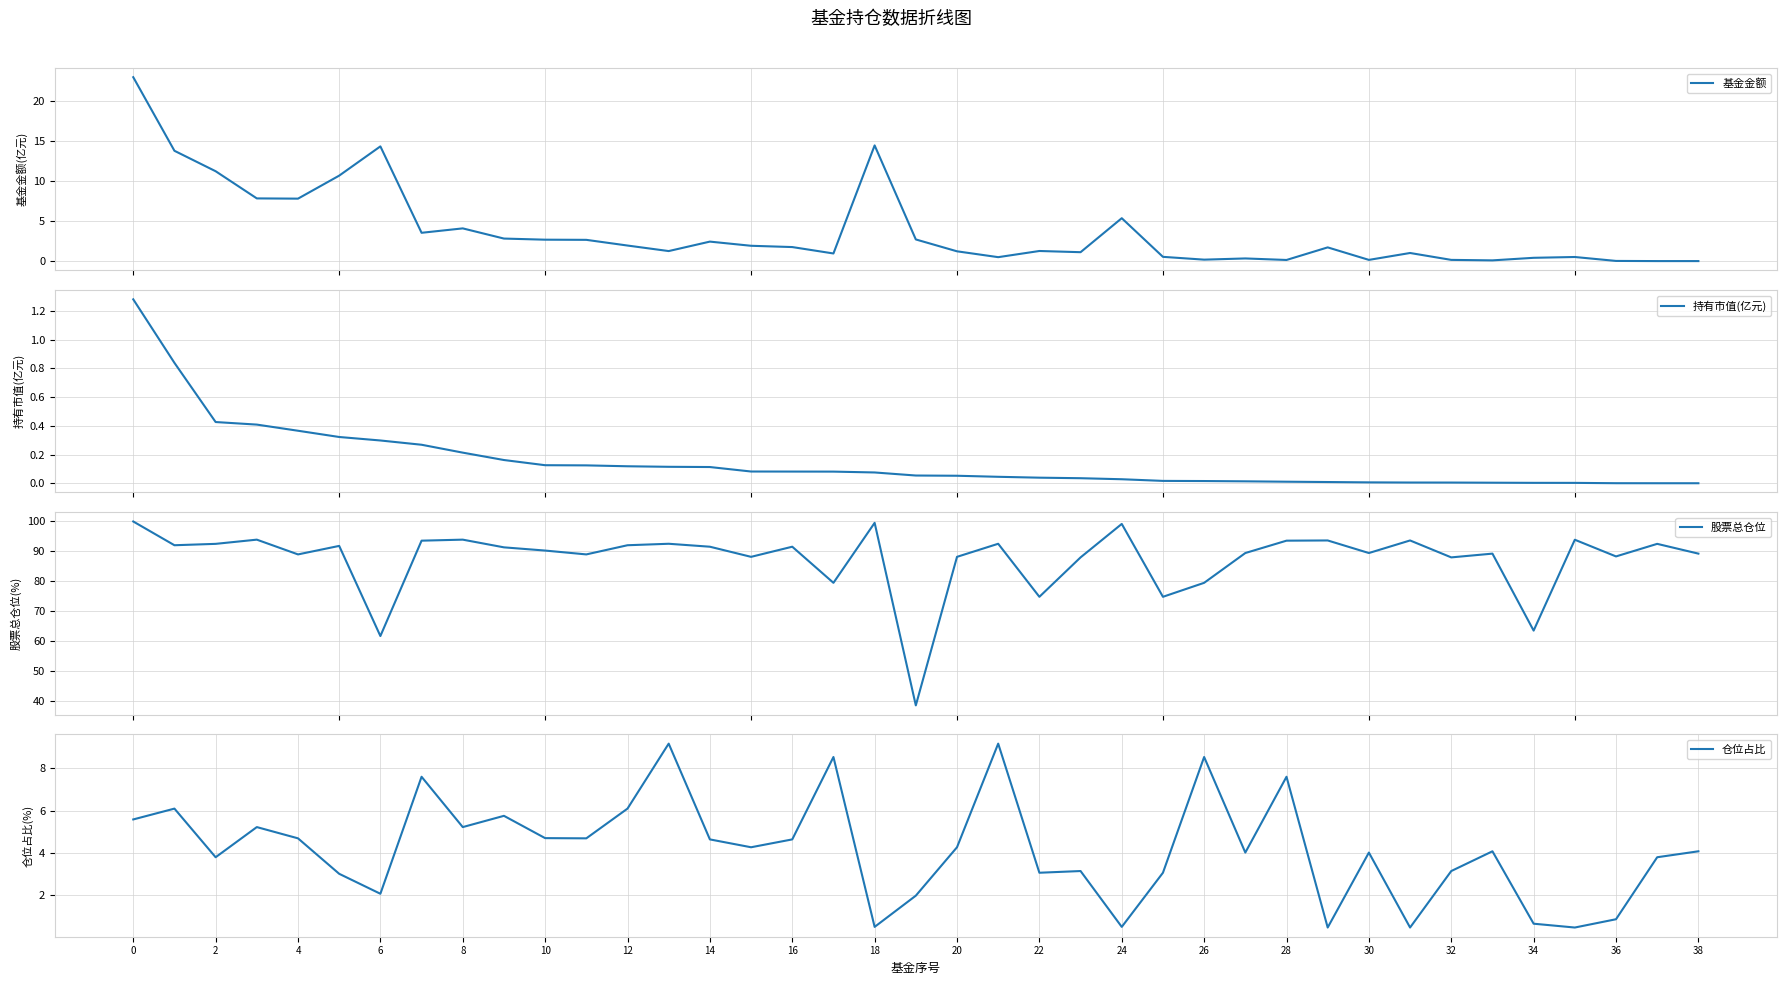

The value of 仓位占比 at 6 is 2.1. True or false?

True